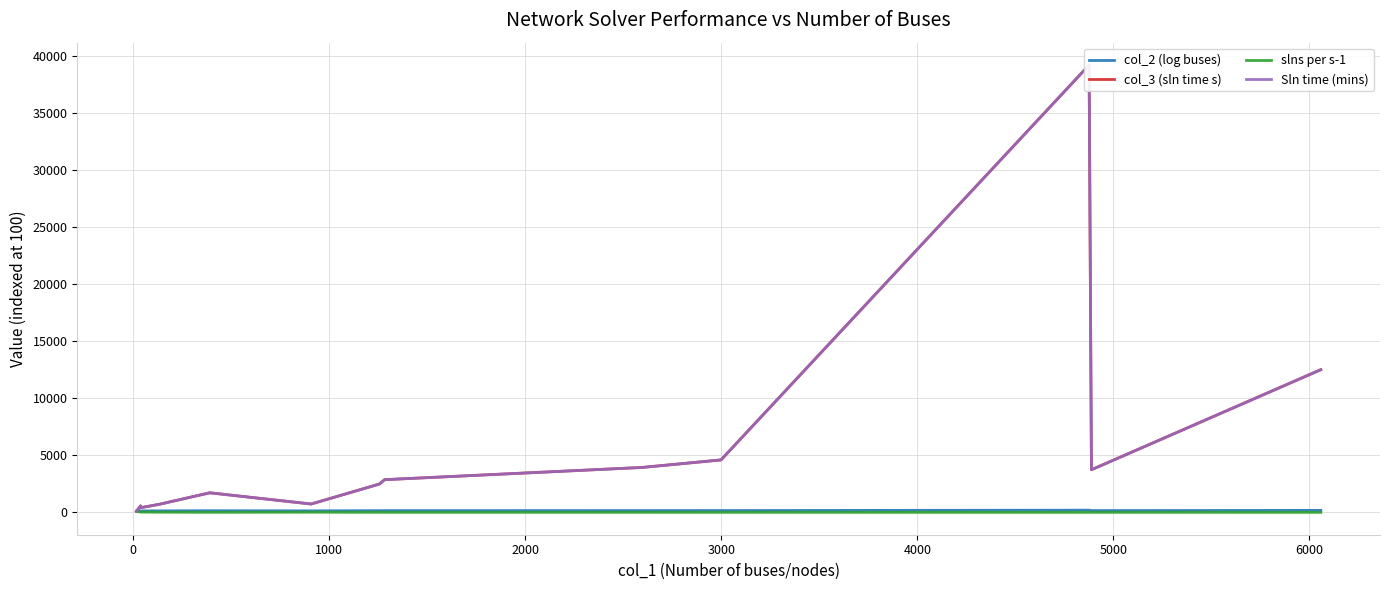

Which series changed the most between 1000 and 2000?

Sln time (mins)